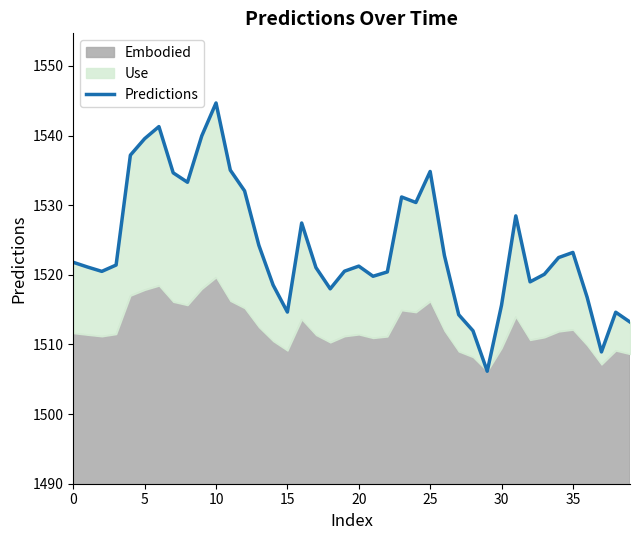

What is the change in value from 13 to 22?

-3.8